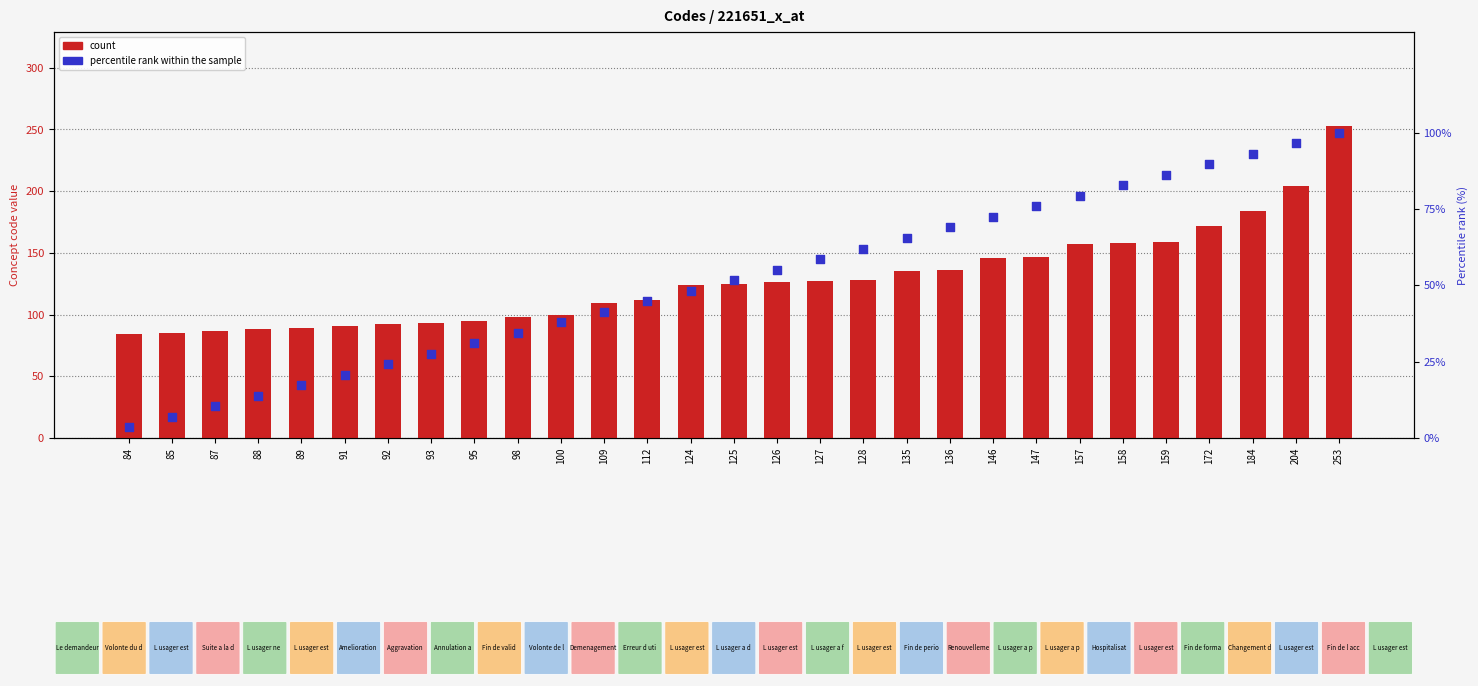

Is the value of count at 84 greater than the value of percentile rank within the sample at 109?

Yes